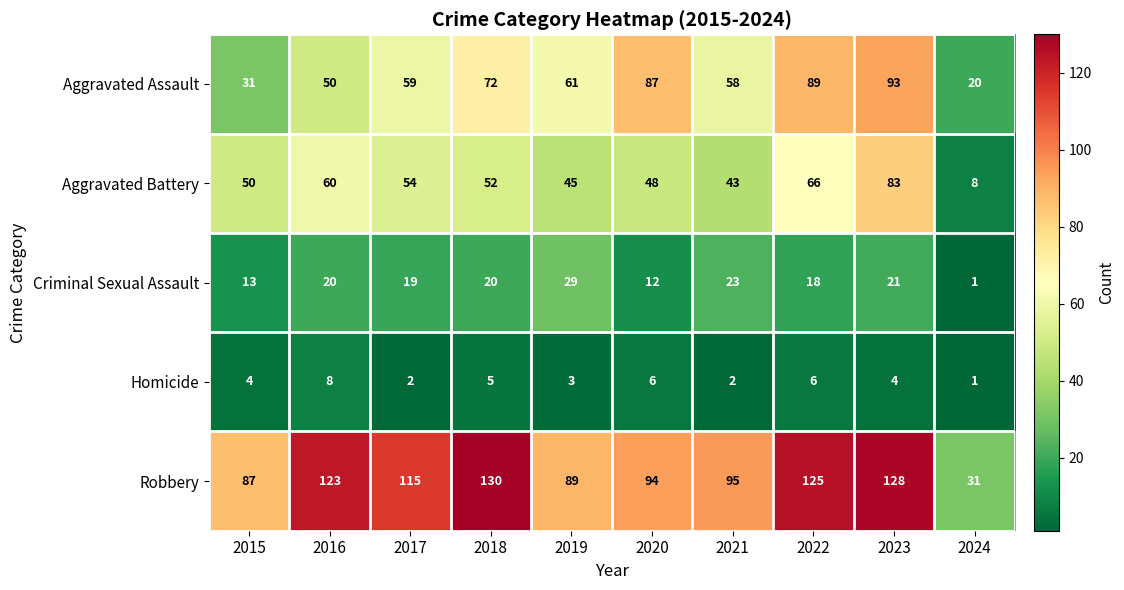

At which label does Aggravated Battery reach its minimum?

2024